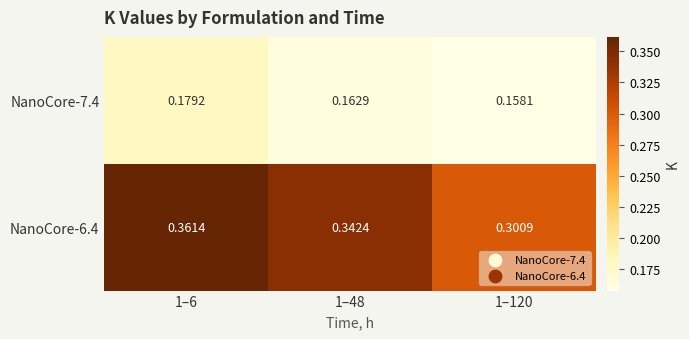

Is the value of NanoCore-6.4 at 1–48 greater than the value of NanoCore-7.4 at 1–48?

Yes